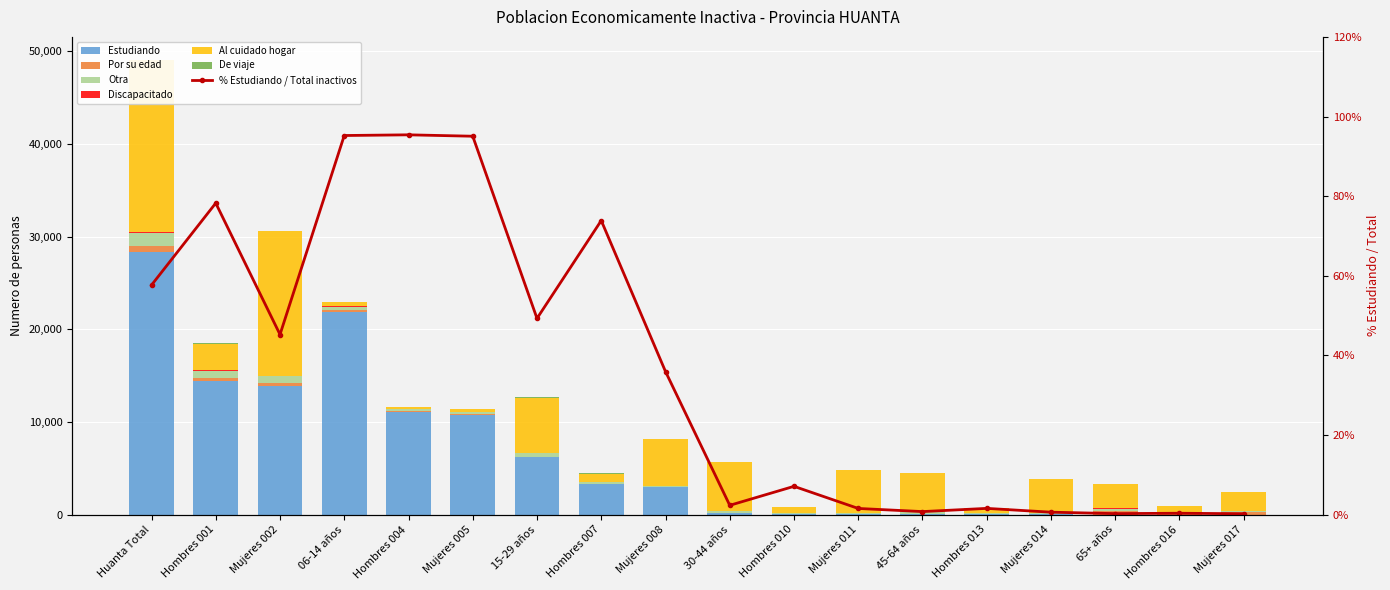

Is the value of Por su edad at 65+ años greater than the value of De viaje at 45-64 años?

Yes